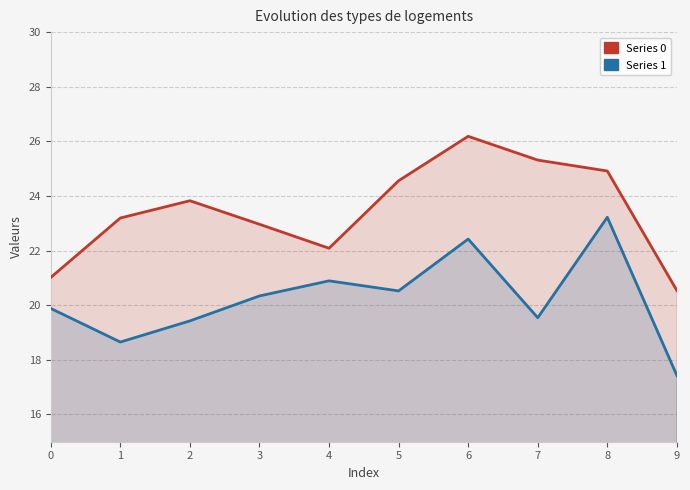

True or false: 1 and 0 intersect in this chart.

False